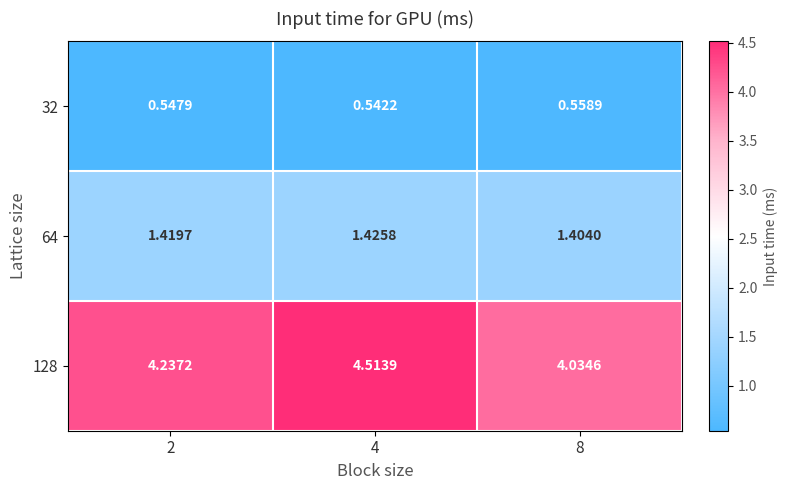

Which series has the largest total across all categories?

128